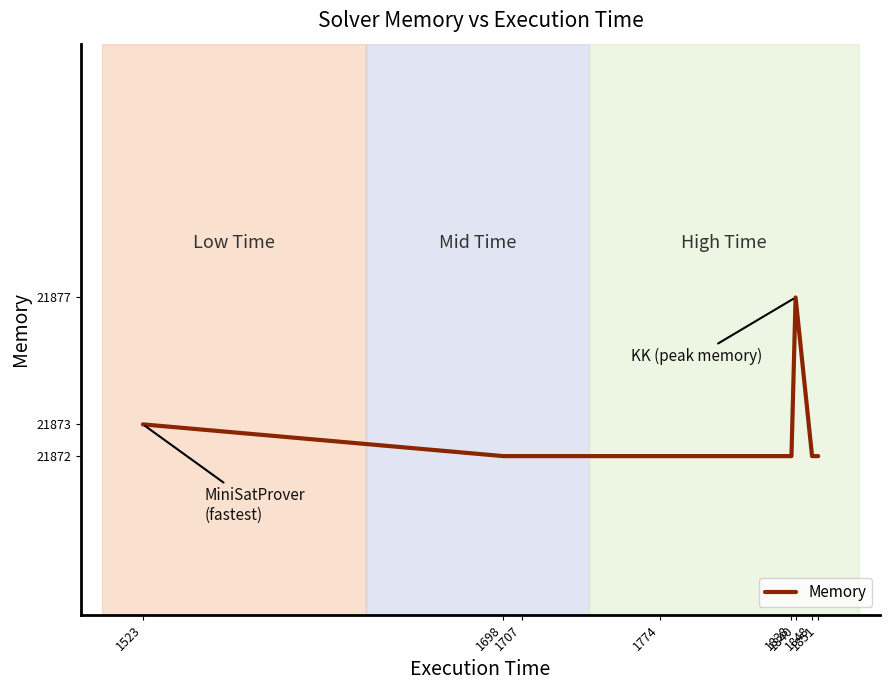

The value at 1840 is 21877. True or false?

True